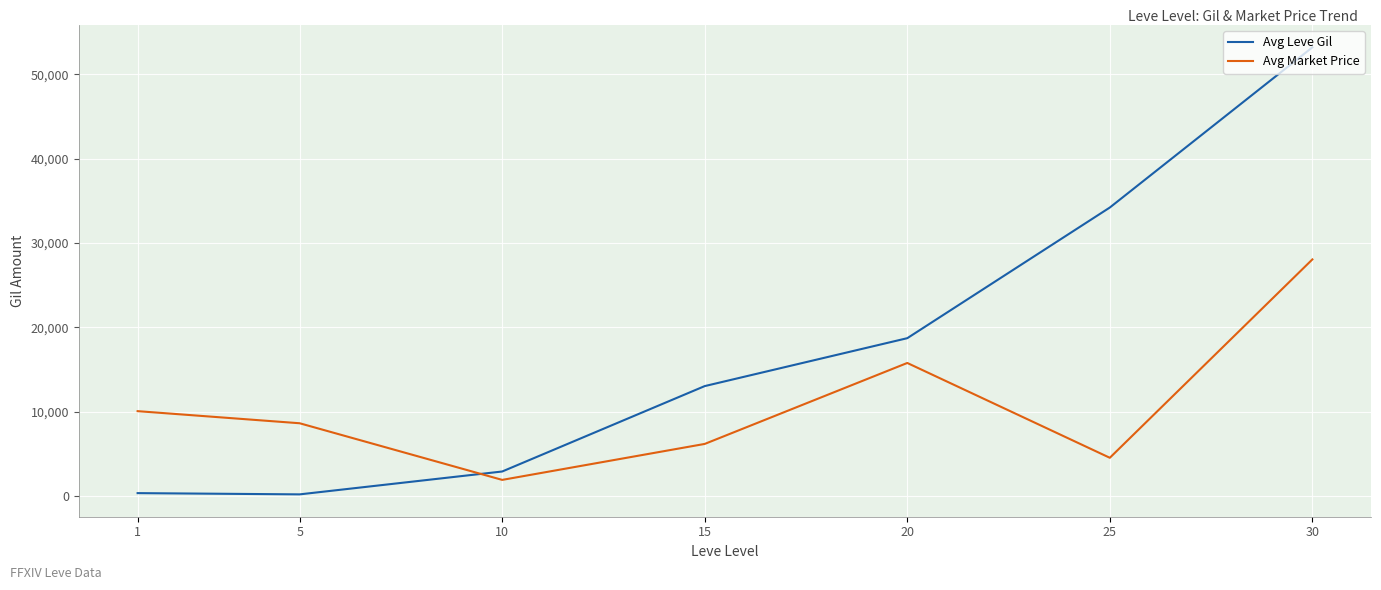

Where is Avg Leve Gil nearest to the value 26702?

25